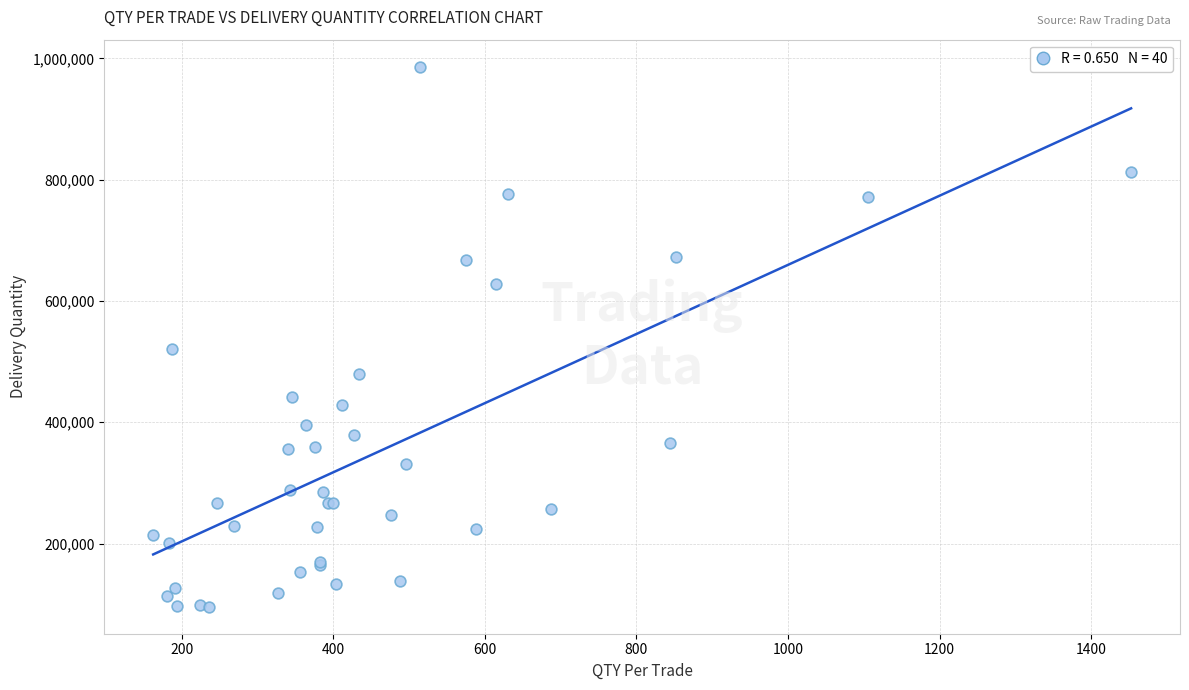

What Y value in the scatter plot is closest to 541129?

521621